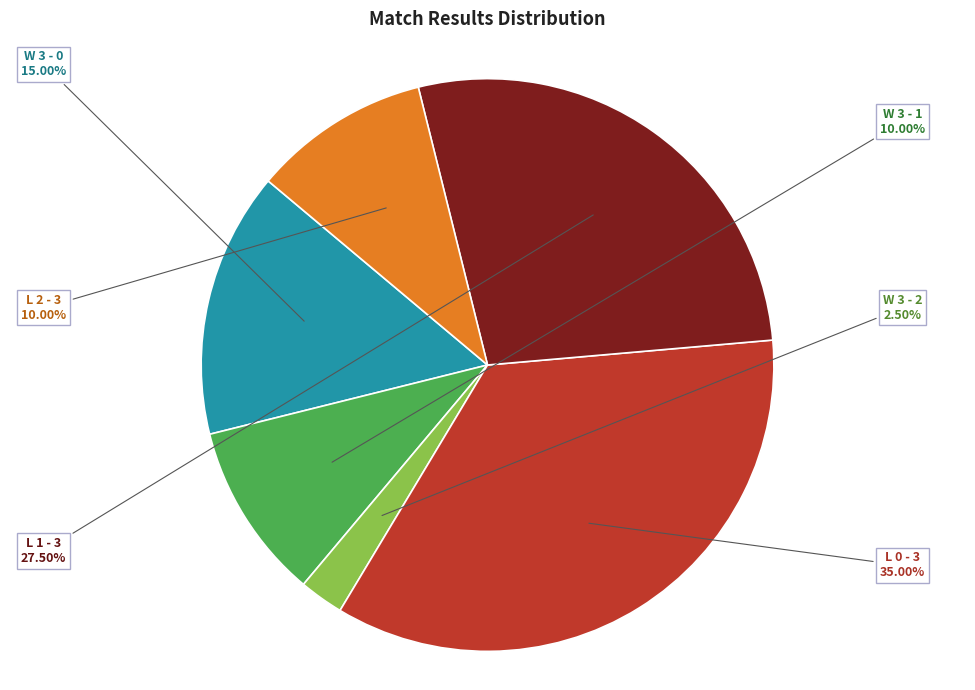

Which has a higher value, W 3 - 2 or L 2 - 3?

L 2 - 3